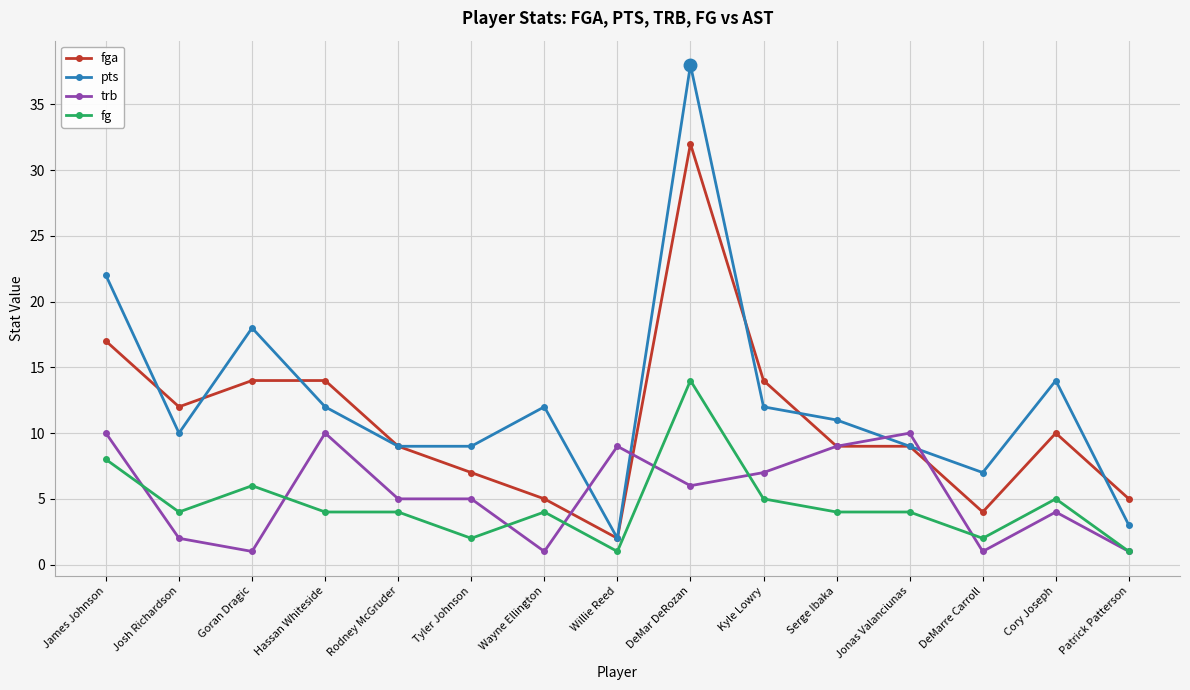

What are all the series names shown in the legend?

fga, pts, trb, fg